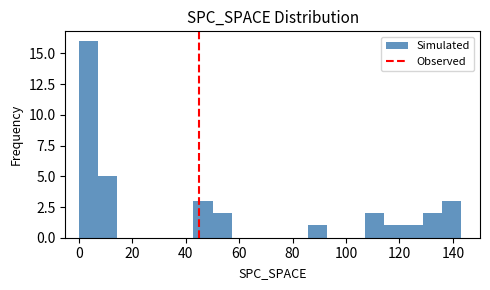

Around what value on the x-axis is the tallest bar? Give the approximate position of its centre, as read against the axis.

4